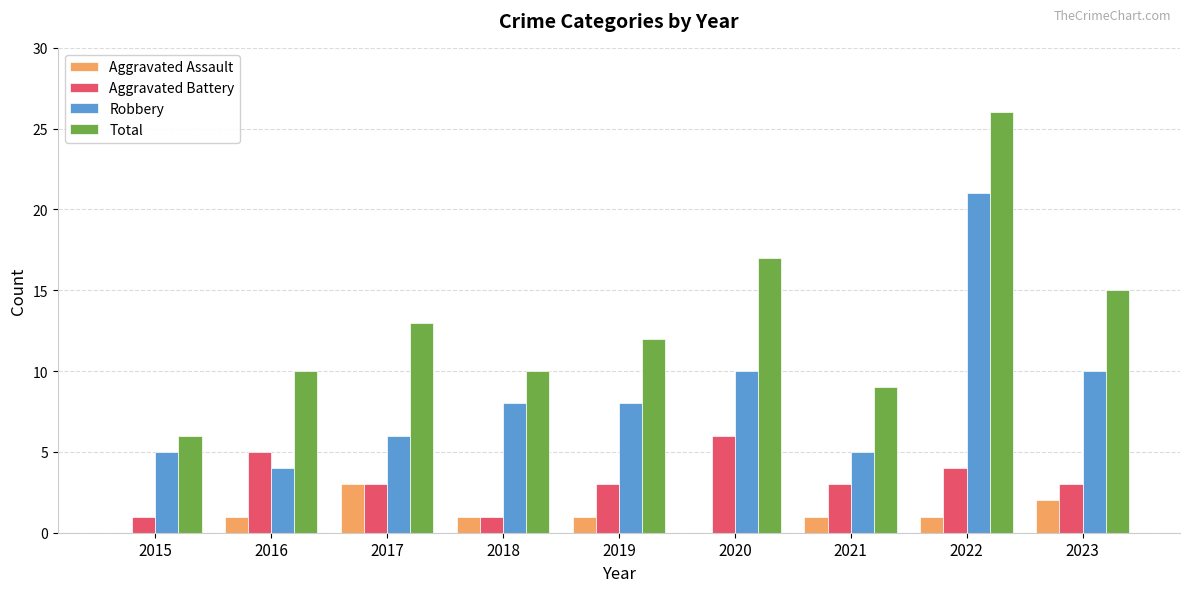

How many groups of bars are there?

9